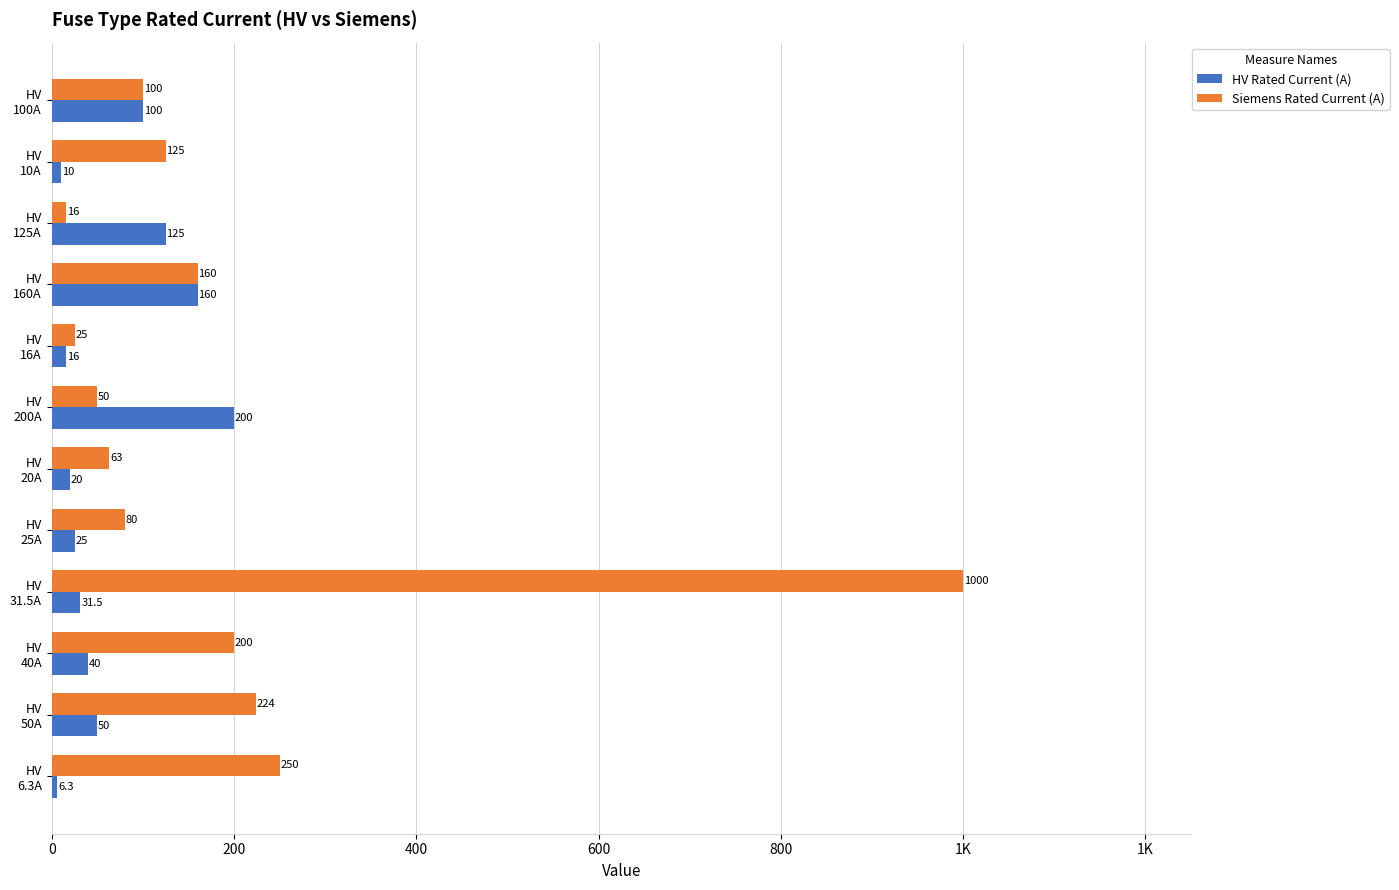

What are all the series names shown in the legend?

HV Rated Current (A), Siemens Rated Current (A)